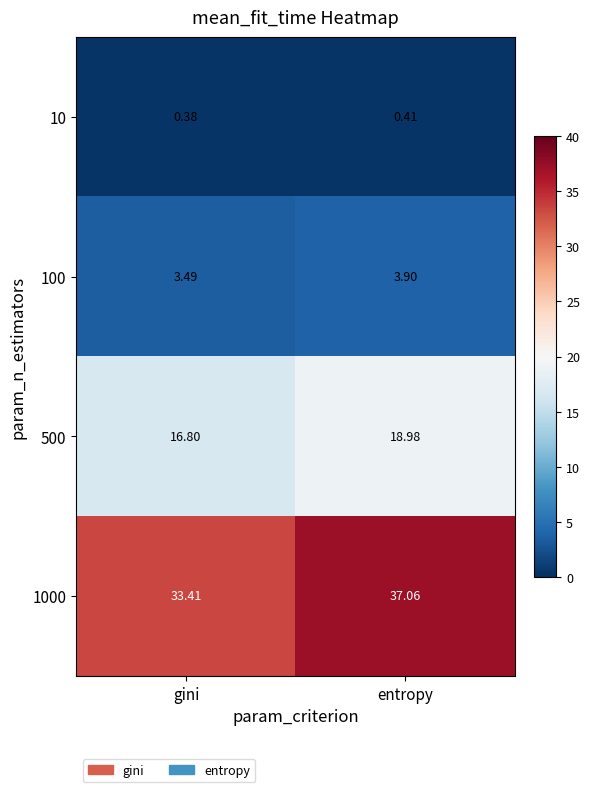

Which category has the lowest value across all series?

gini